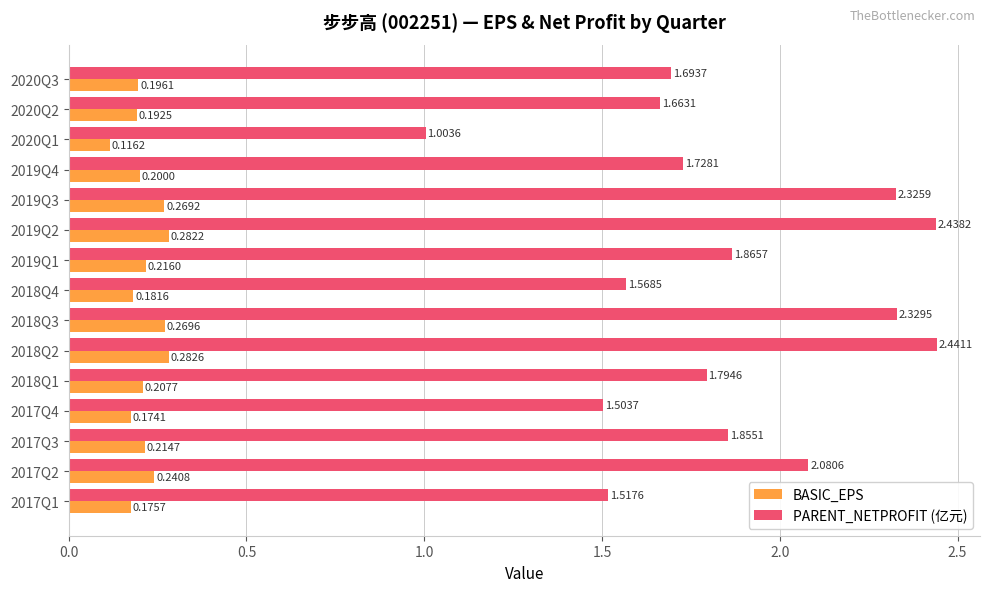

Rank the categories by BASIC_EPS value from lowest to highest.

2020Q1, 2017Q4, 2017Q1, 2018Q4, 2020Q2, 2020Q3, 2019Q4, 2018Q1, 2017Q3, 2019Q1, 2017Q2, 2019Q3, 2018Q3, 2019Q2, 2018Q2